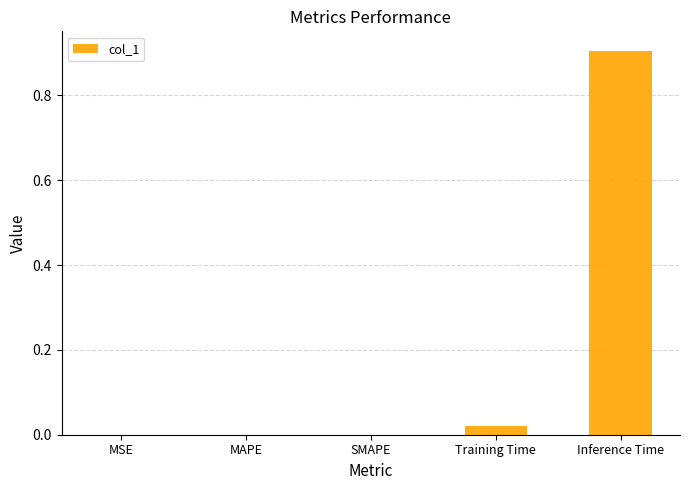

What is the maximum value shown in the chart?

0.9